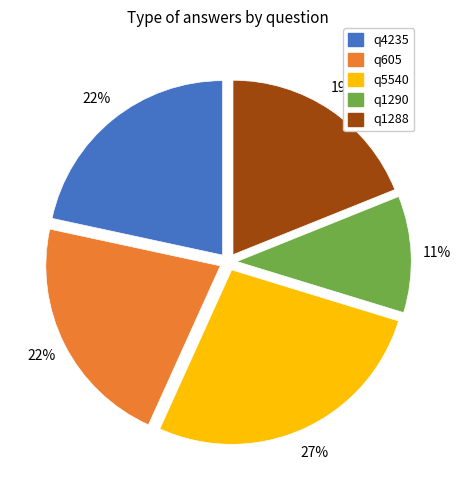

Combined, do q605 and q1288 account for over 50%?

No